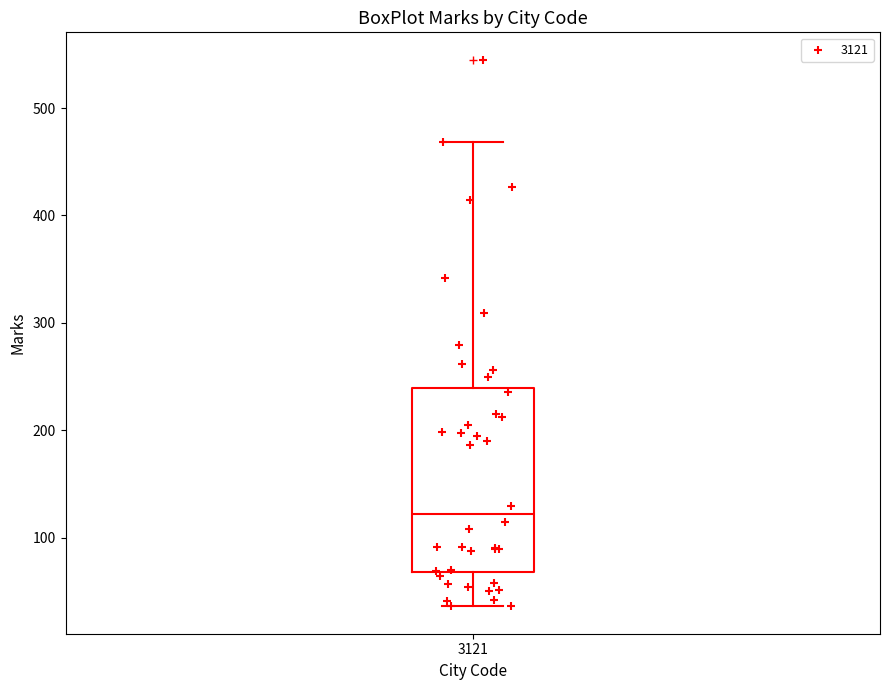

Read this box plot against the y-axis: the position of the median line, the range covered by the box, and the ends of both whiskers. The values are not printed on the chart, so give them approximately, as read against the axis.

median 120, box 70 to 240, whiskers 40 to 470